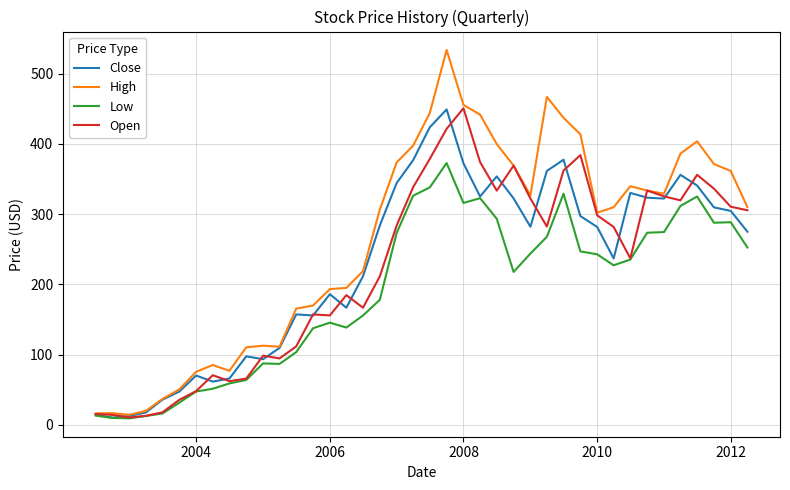

Which series has the widest spread of values?

High